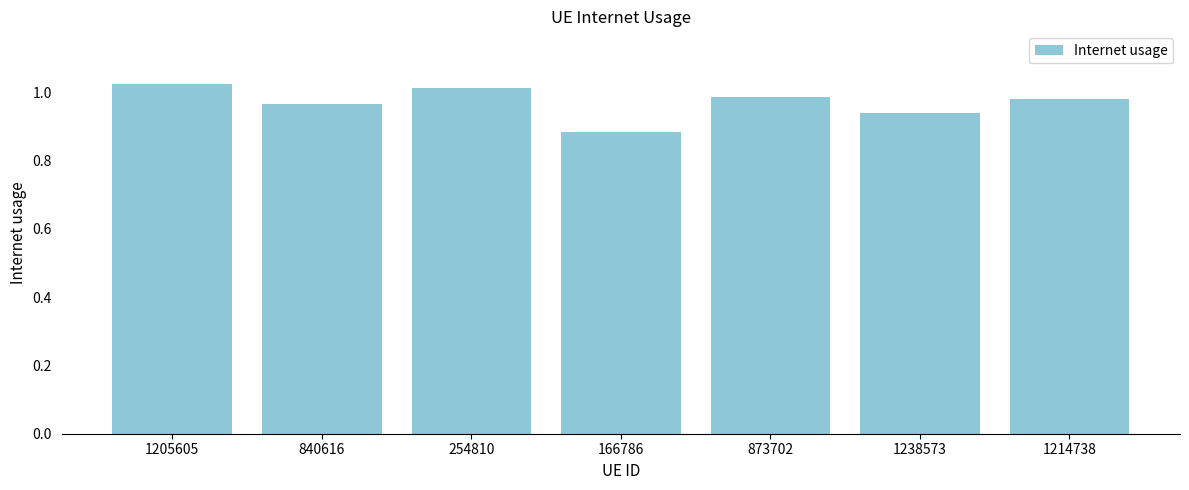

Which category has the lowest value across all series?

166786